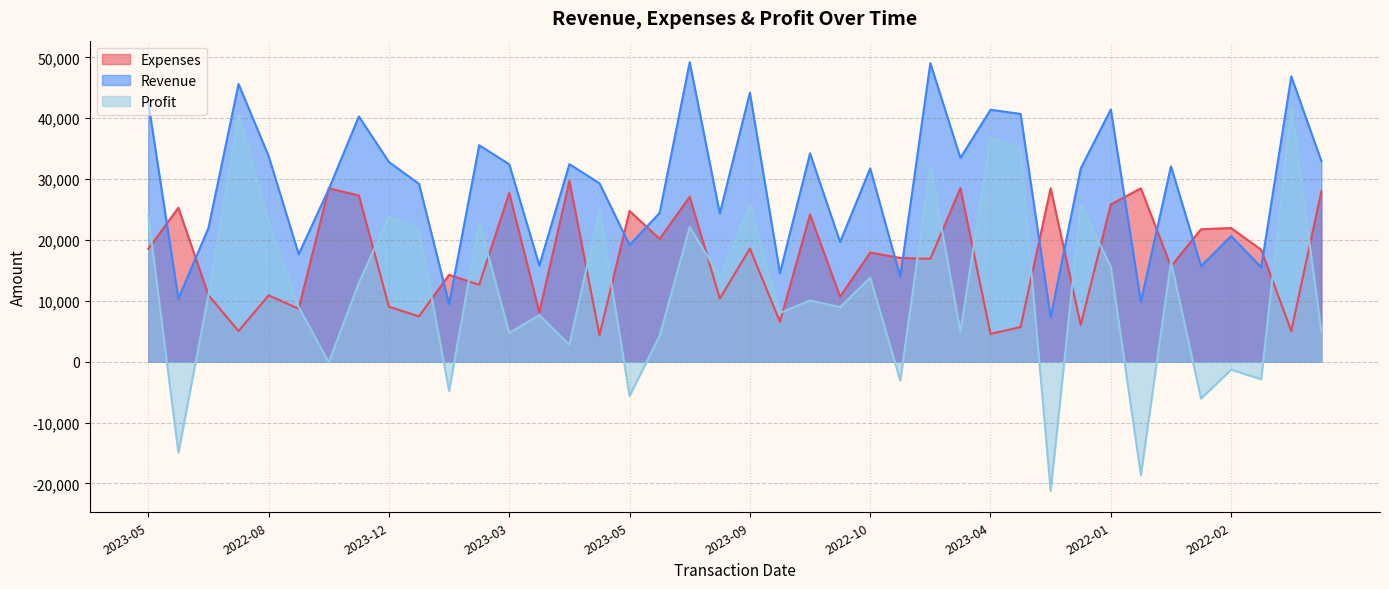

Does the chart display data point markers on the line(s)?

No